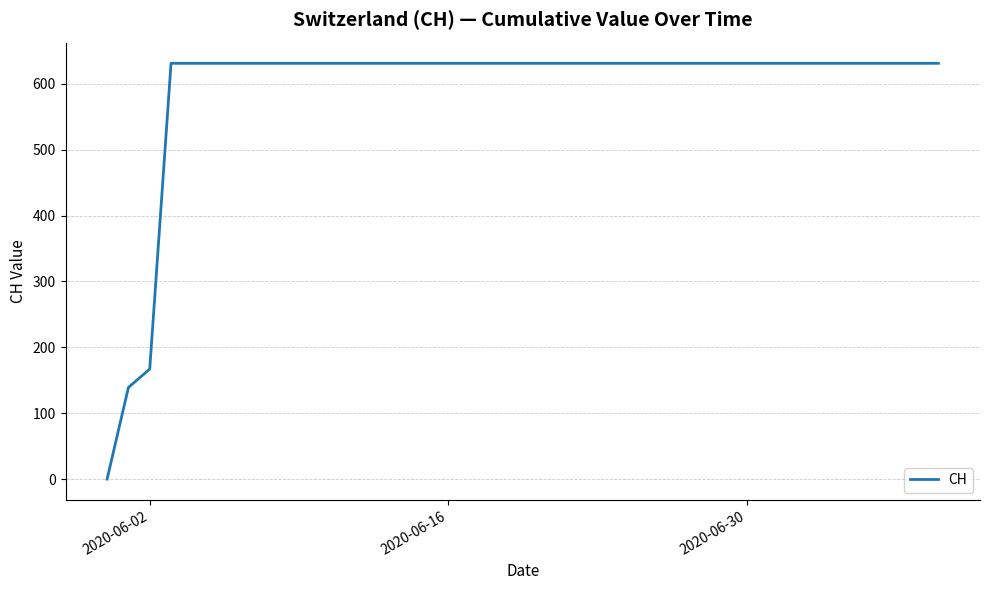

Reading right to left, what are all the values shown in this chart?

631	631	631	631	631	631	631	631	631	631	631	631	631	631	631	631	631	631	631	631	631	631	631	631	631	631	631	631	631	631	631	631	631	631	631	631	631	167	139	0